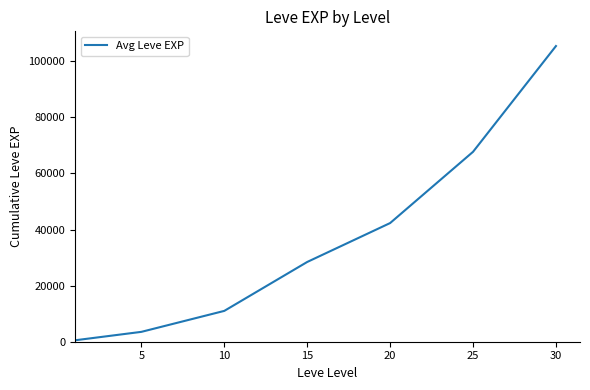

How many distinct data groups are displayed?

1